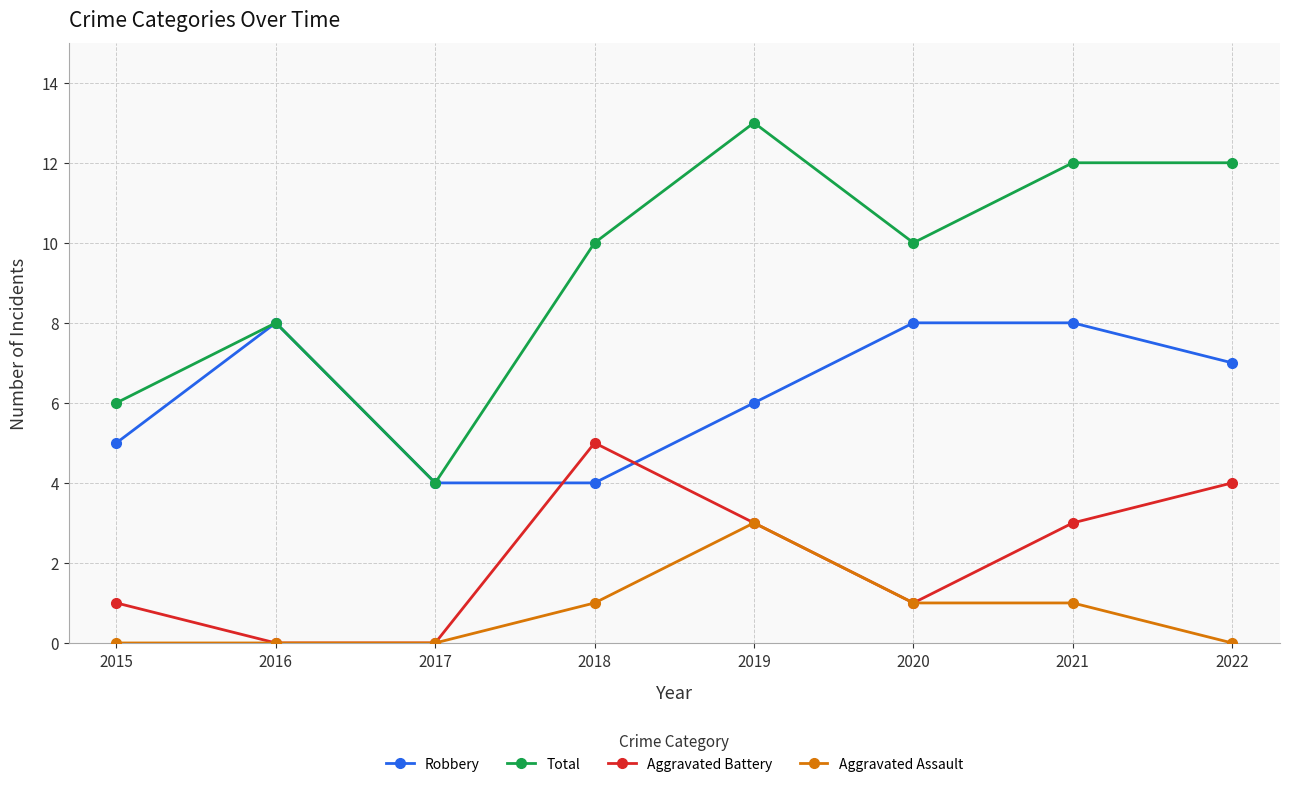

How many distinct data groups are displayed?

4